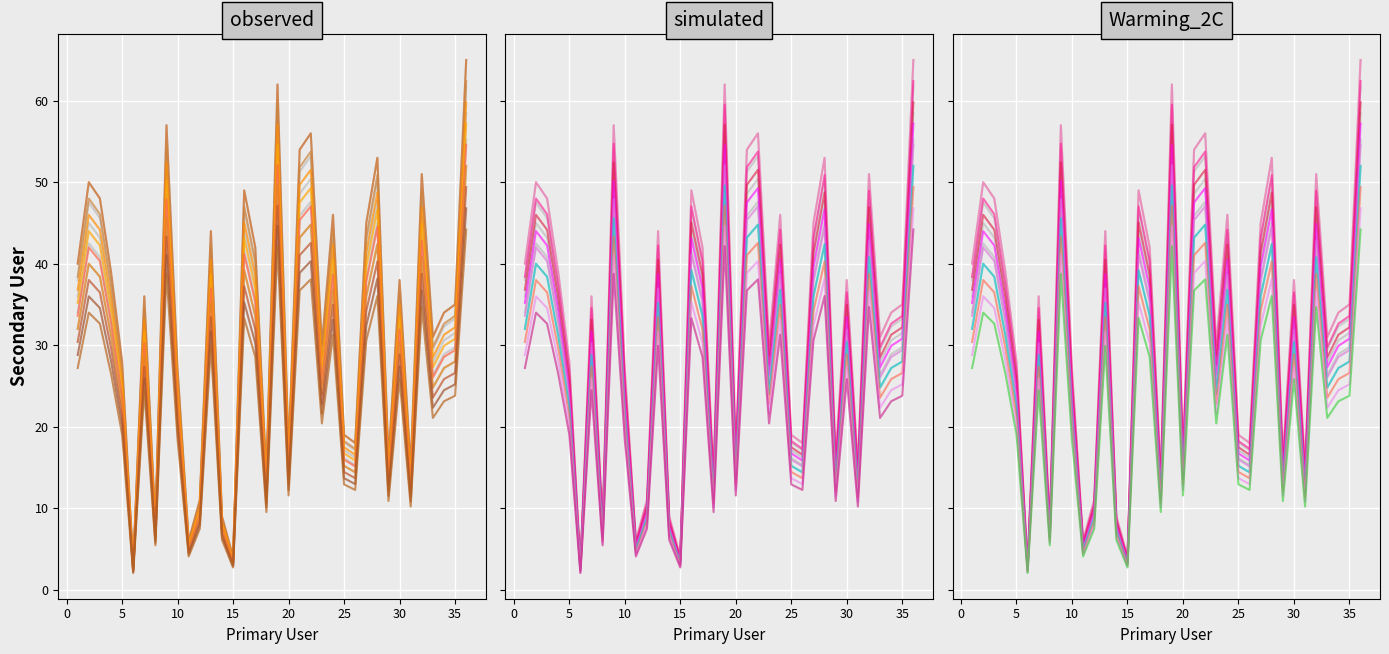

The value at 27 is 59. True or false?

False